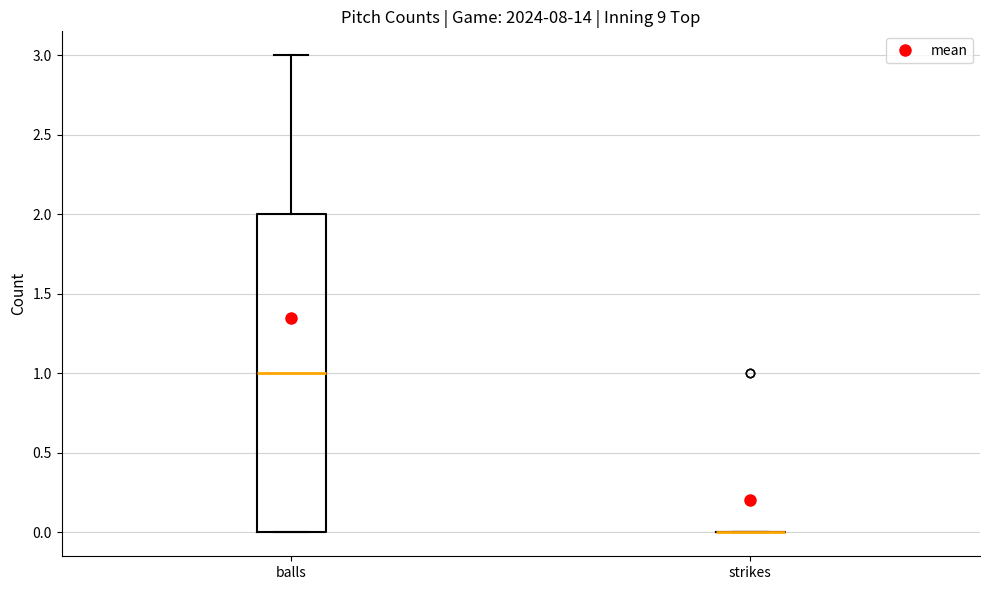

Reading left to right, transcribe this box plot: for each box, give where its median line is, the range the box spans, and where its two whiskers end, as read against the y-axis. The values are not printed on the chart, so give them approximately, as read against the axis.

balls: median 1, box 0 to 2, whiskers 0 to 3
strikes: box collapsed to a line at 0, whiskers 0 to 0